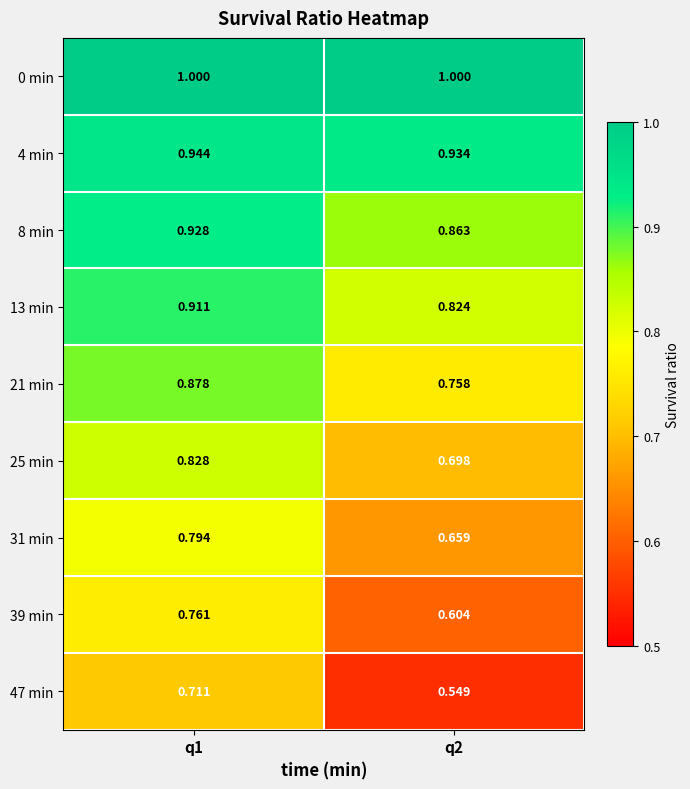

Is the value of 39 min at q2 greater than the value of 8 min at q1?

No